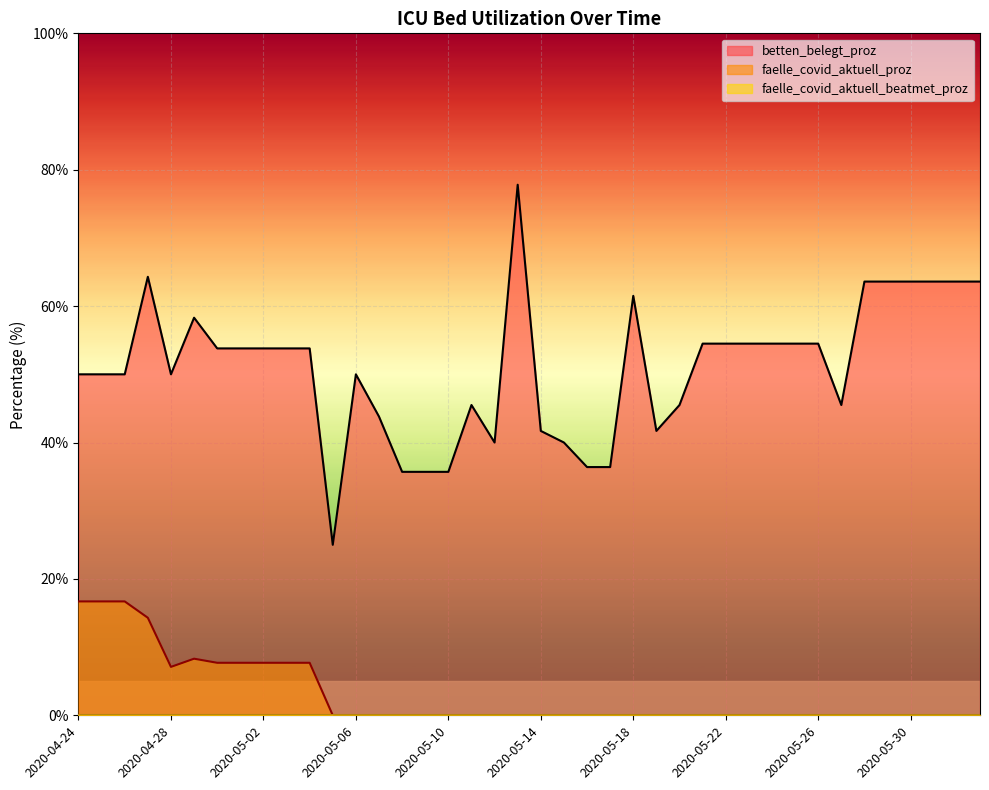

At which category does the chart reach its minimum across all series?

2020-05-05